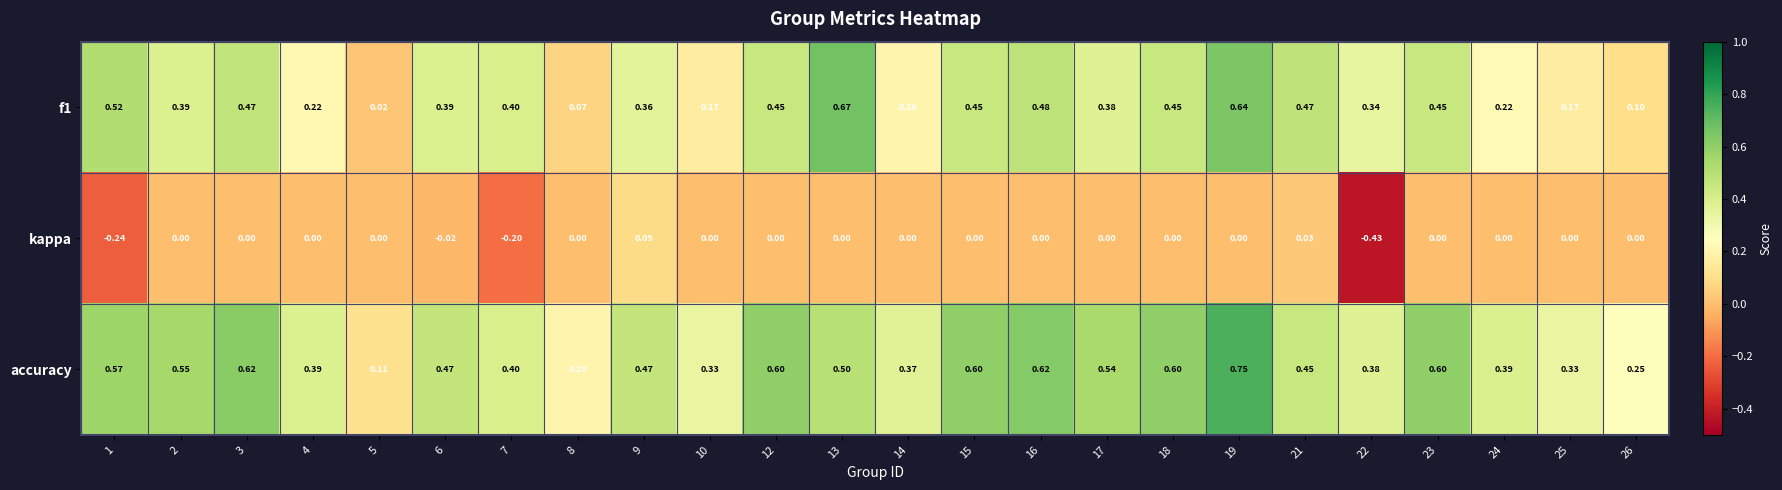

Which series has the largest total across all categories?

accuracy